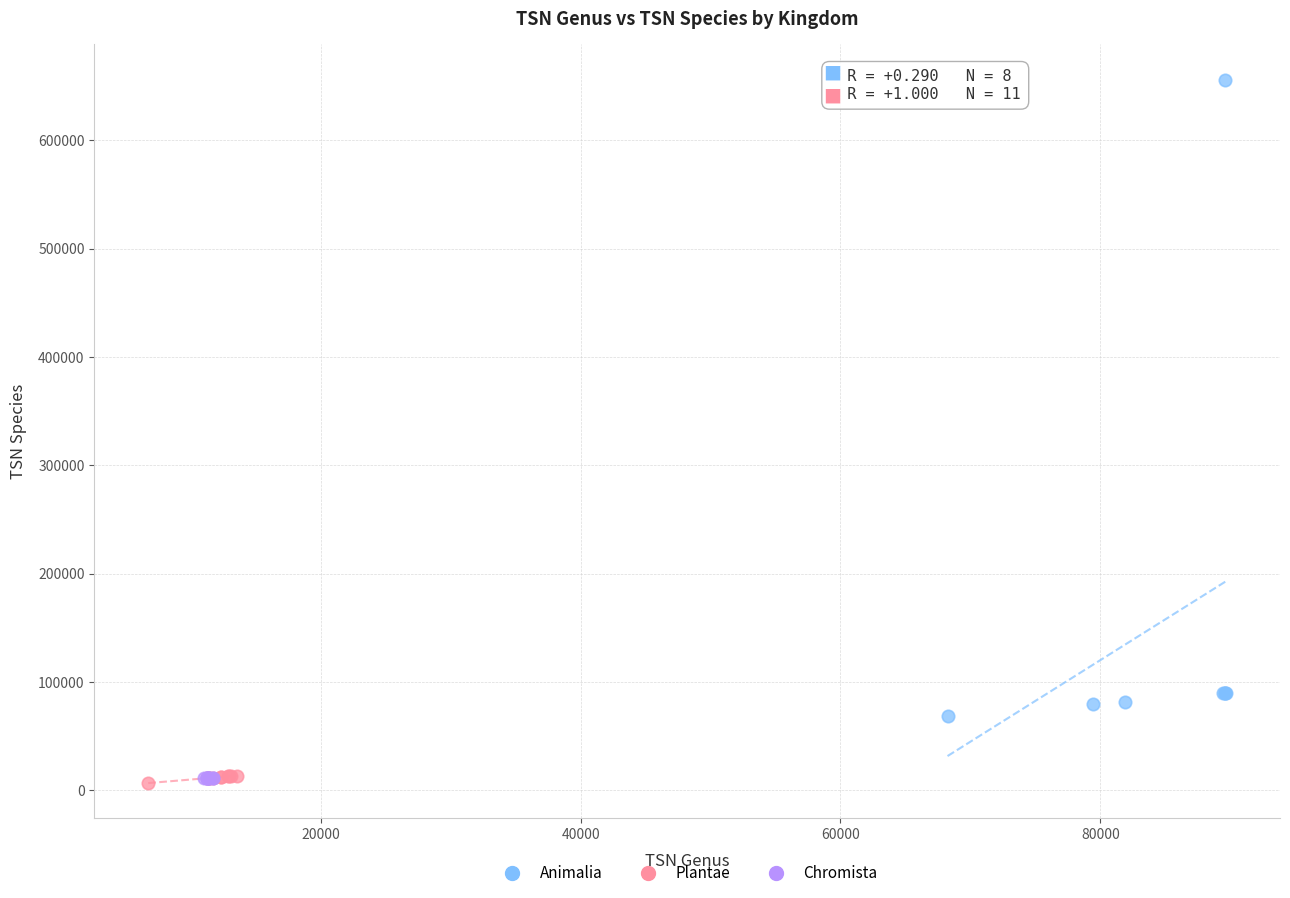

Which series reaches the maximum Y coordinate?

Animalia